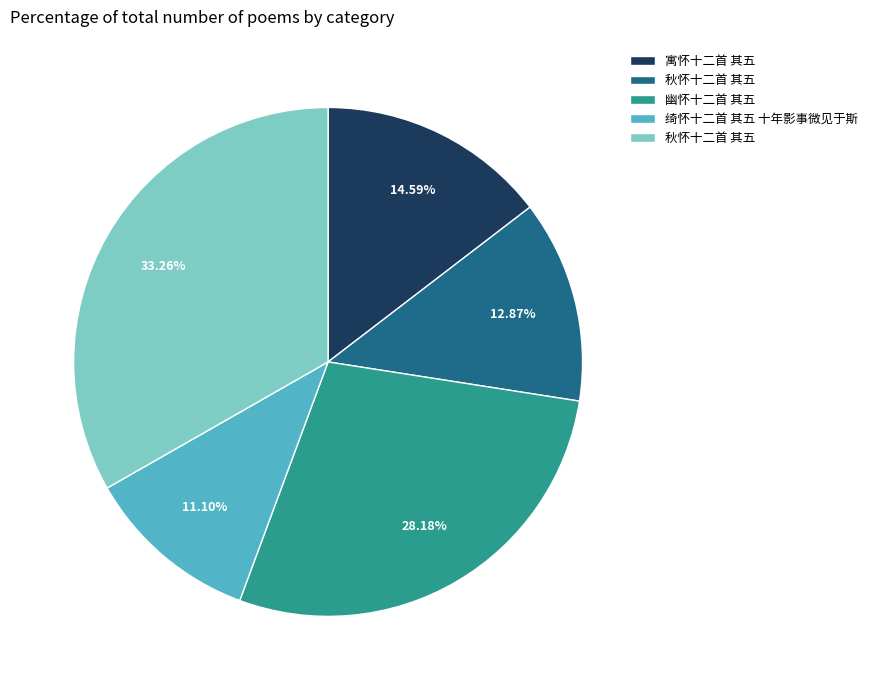

Is there any slice that represents more than half of the pie?

No